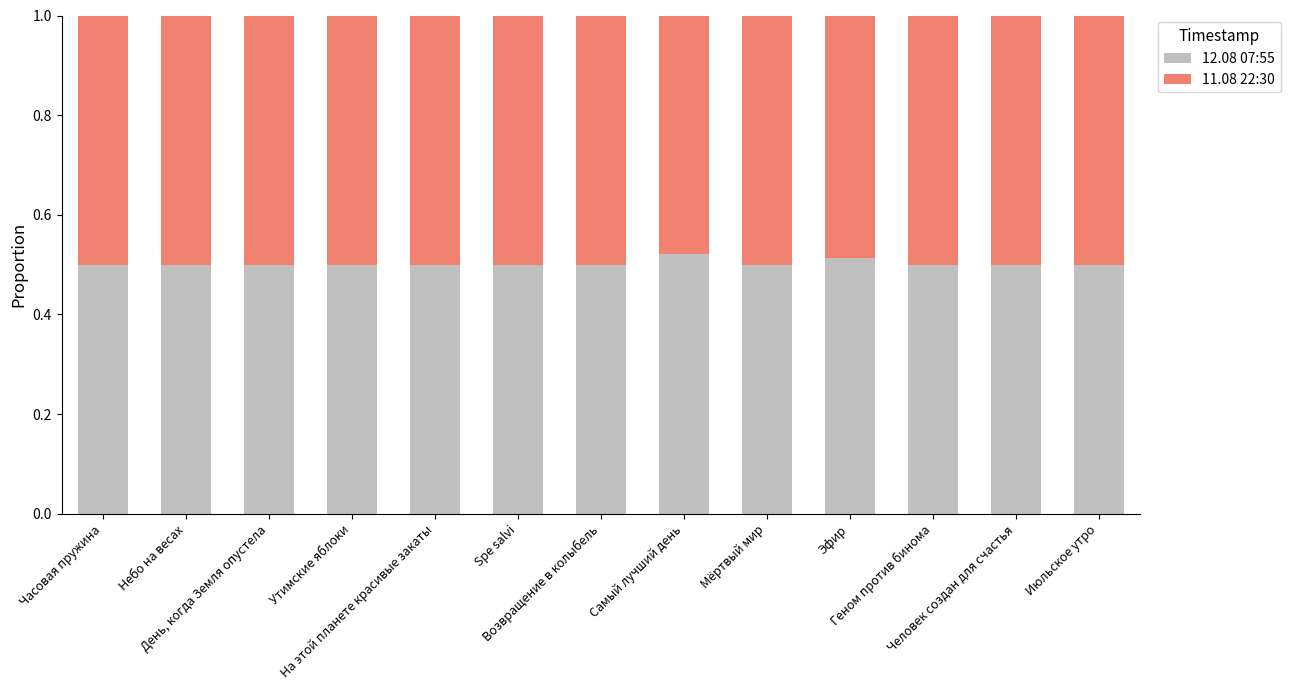

Count the 12.08 07:55 values in the range 0 to 1.

13